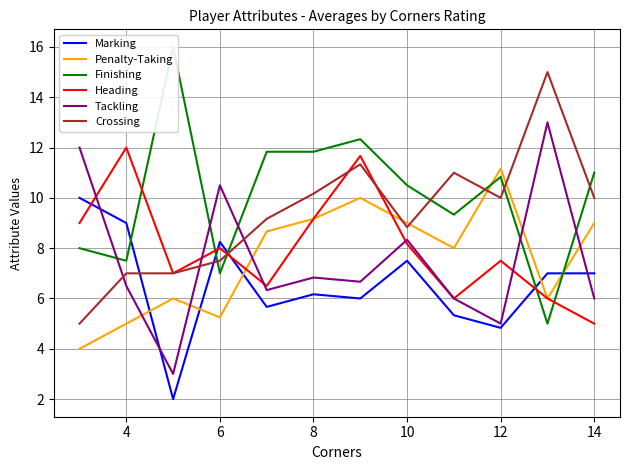

Is it true that Penalty-Taking equals 5.2 at 6?

True